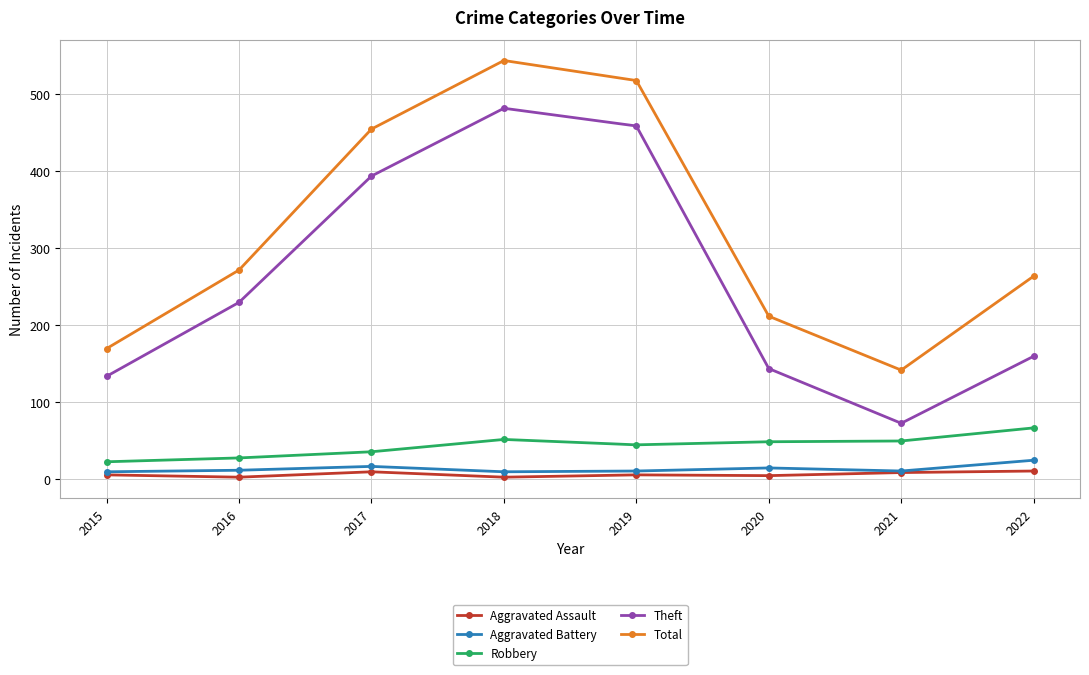

The value of Theft at 2021 is 72. True or false?

True